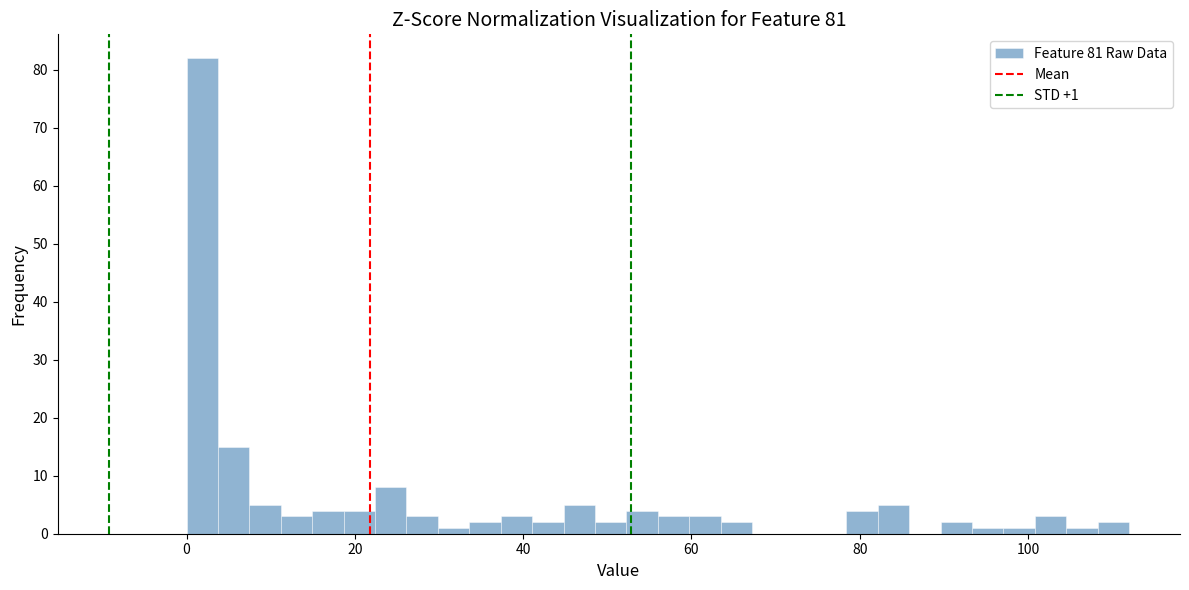

Around what value on the x-axis is the tallest bar? Give the approximate position of its centre, as read against the axis.

2